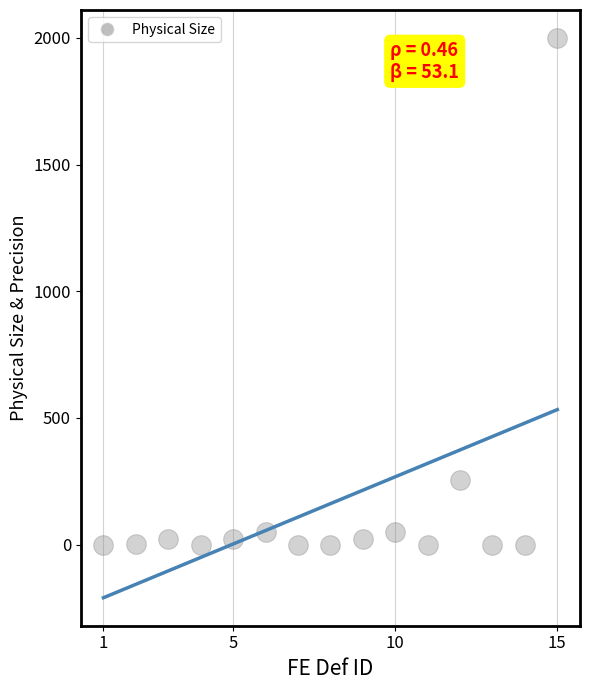

What Y value in the scatter plot is closest to 1000?

255